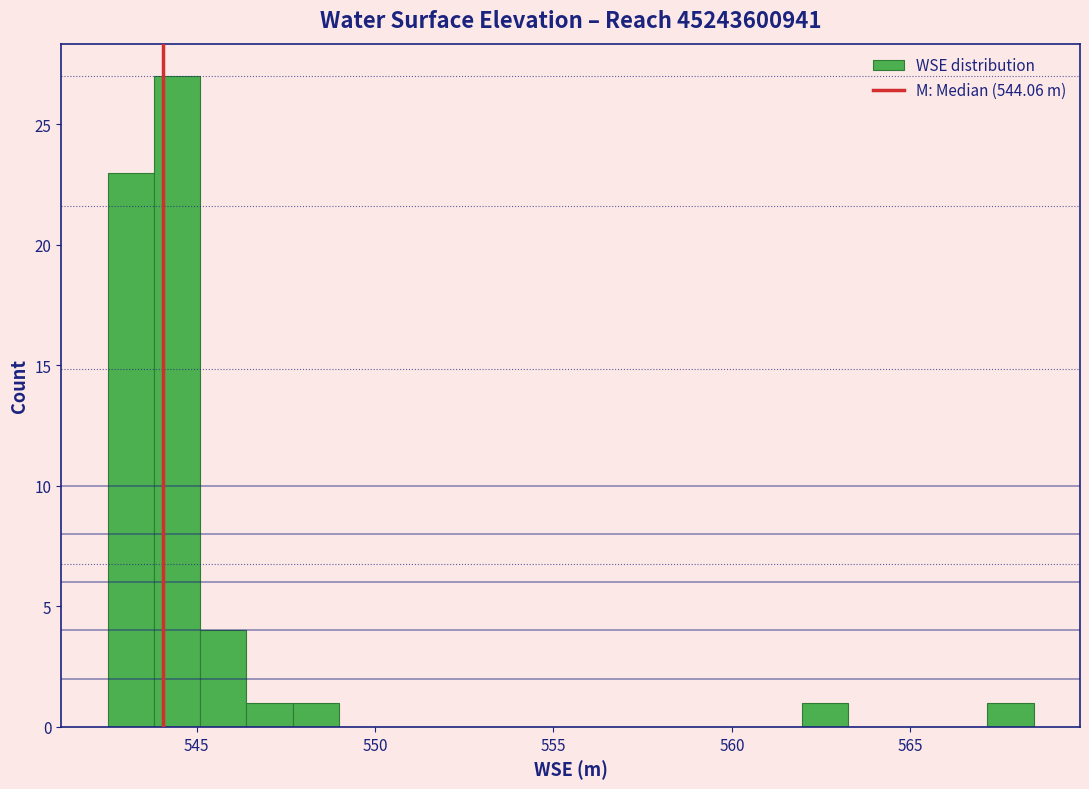

Around what value on the x-axis is the tallest bar? Give the approximate position of its centre, as read against the axis.

544.5